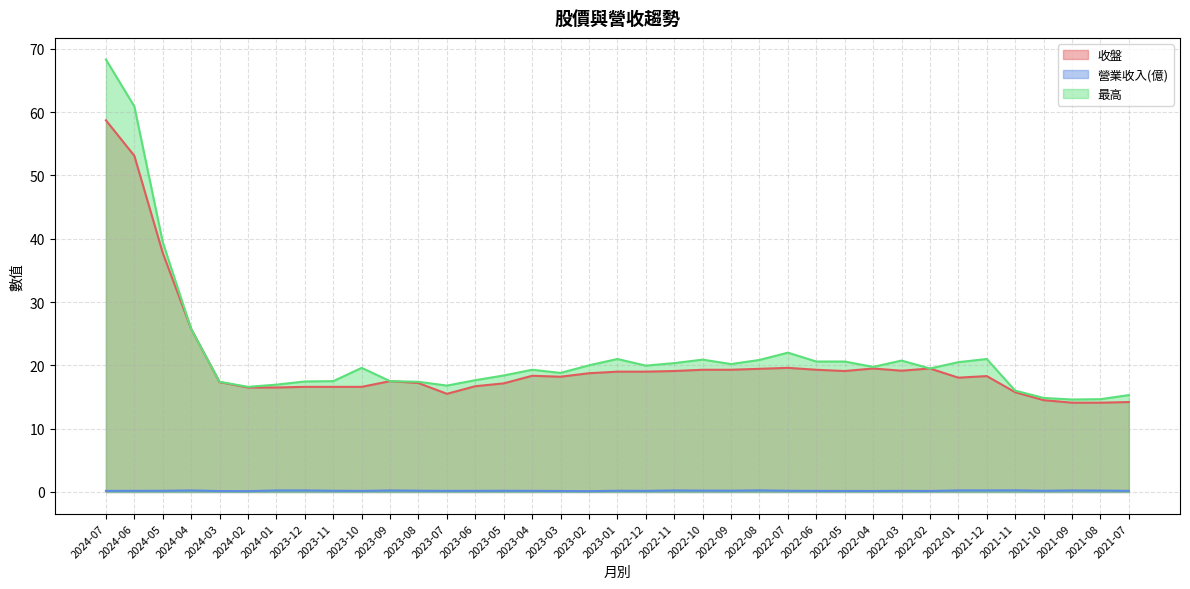

What is the difference between the maximum and minimum values in the 最高 series?

53.7